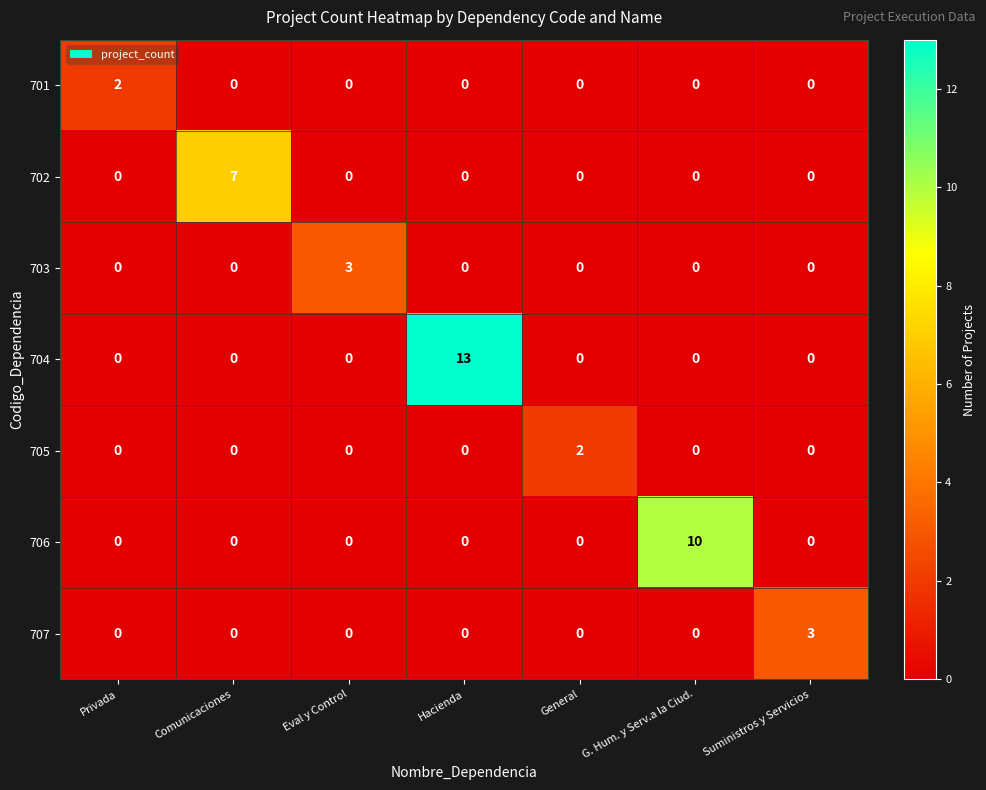

Which series has the widest spread of values?

704